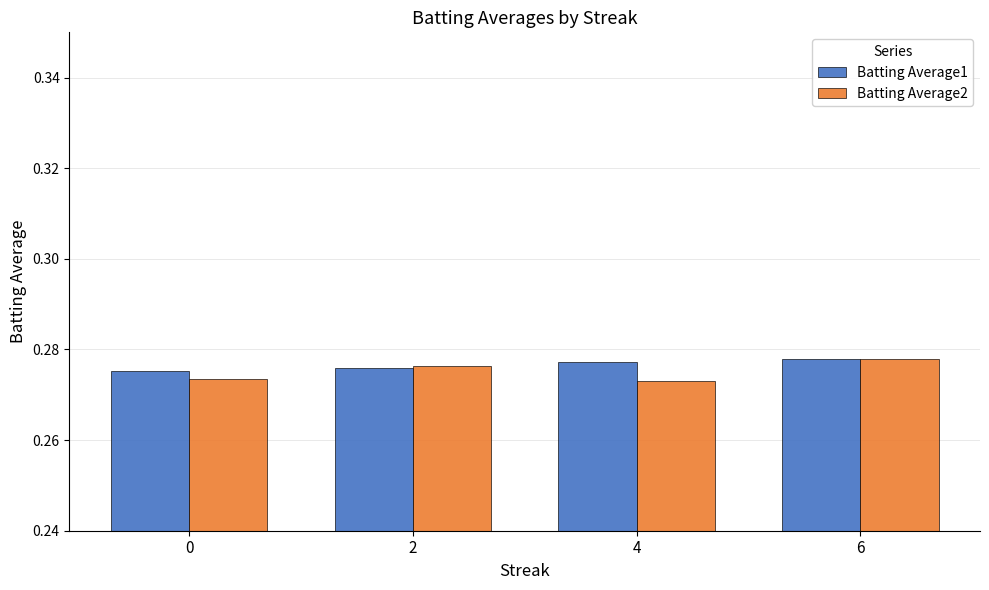

True or false: Batting Average2 has a value of 0.4 at 6.

False